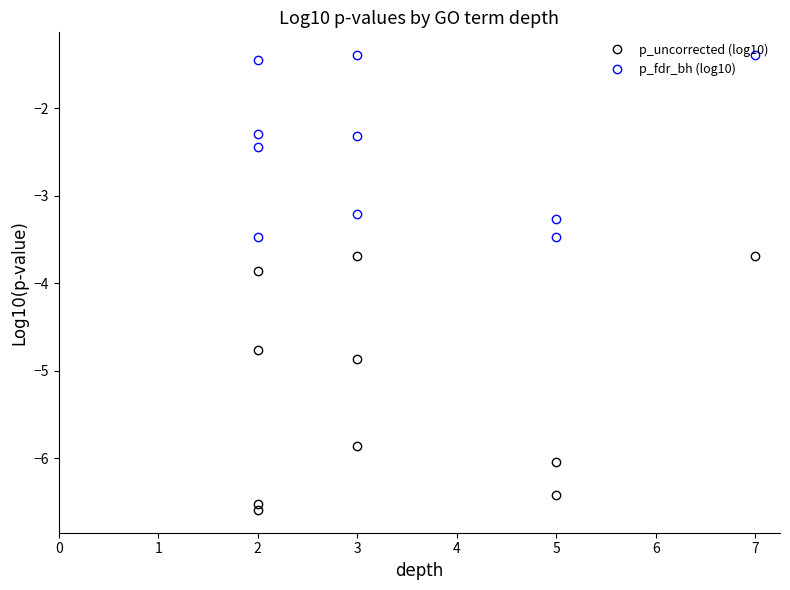

Between 5 and 3, which is larger?

3